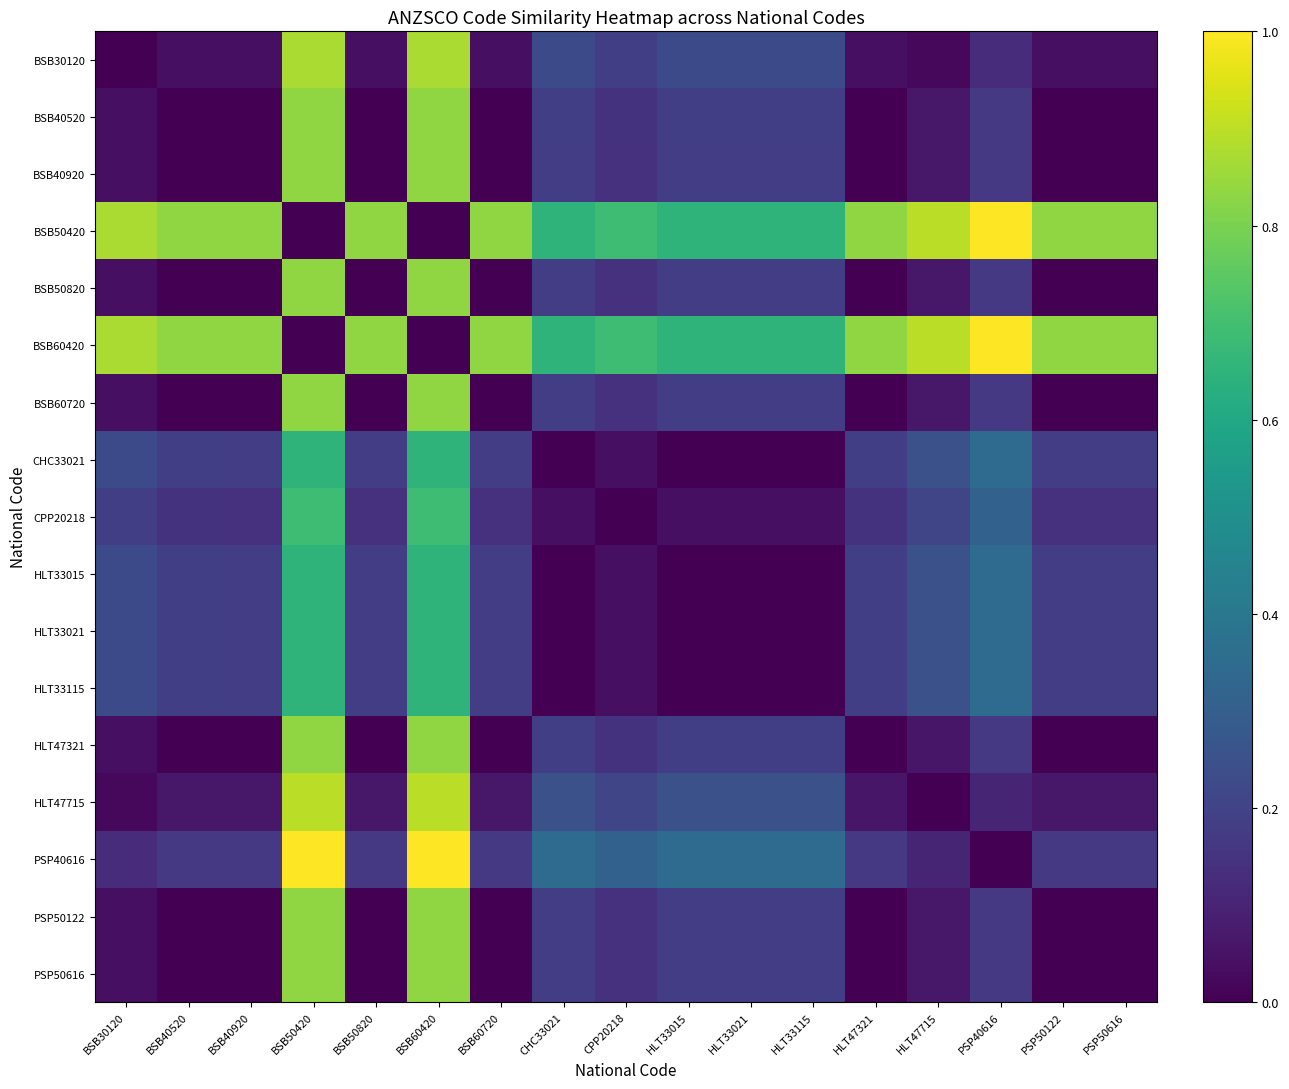

Which category has the lowest value across all series?

BSB30120